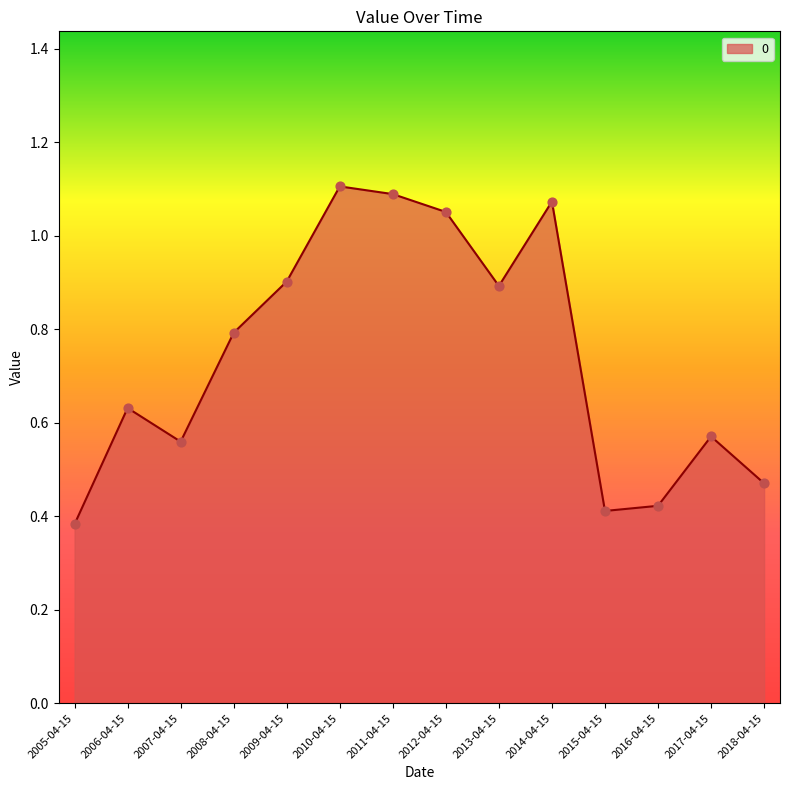

What is the change in value from 2013-04-15 to 2015-04-15?

-0.5